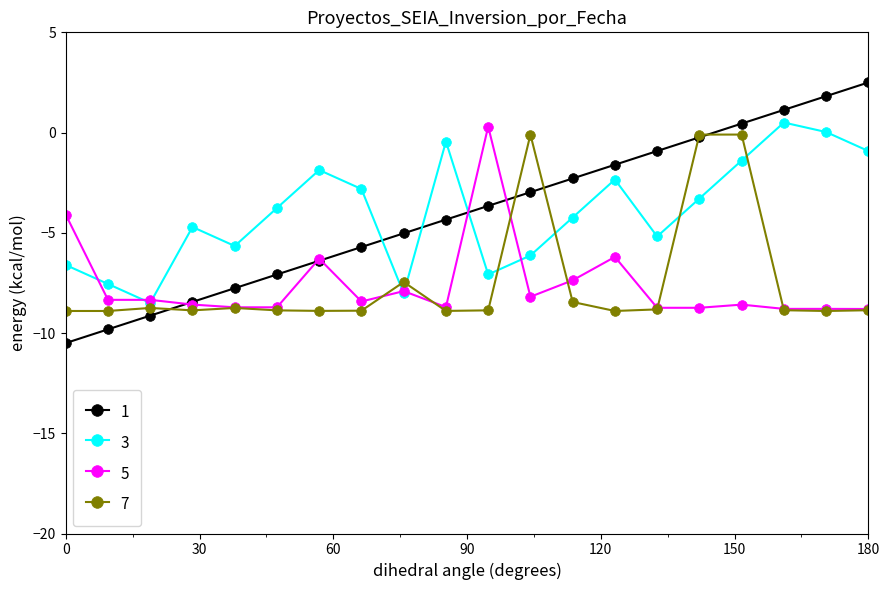

True or false: 5 has more than 1 points higher than both neighbors.

True